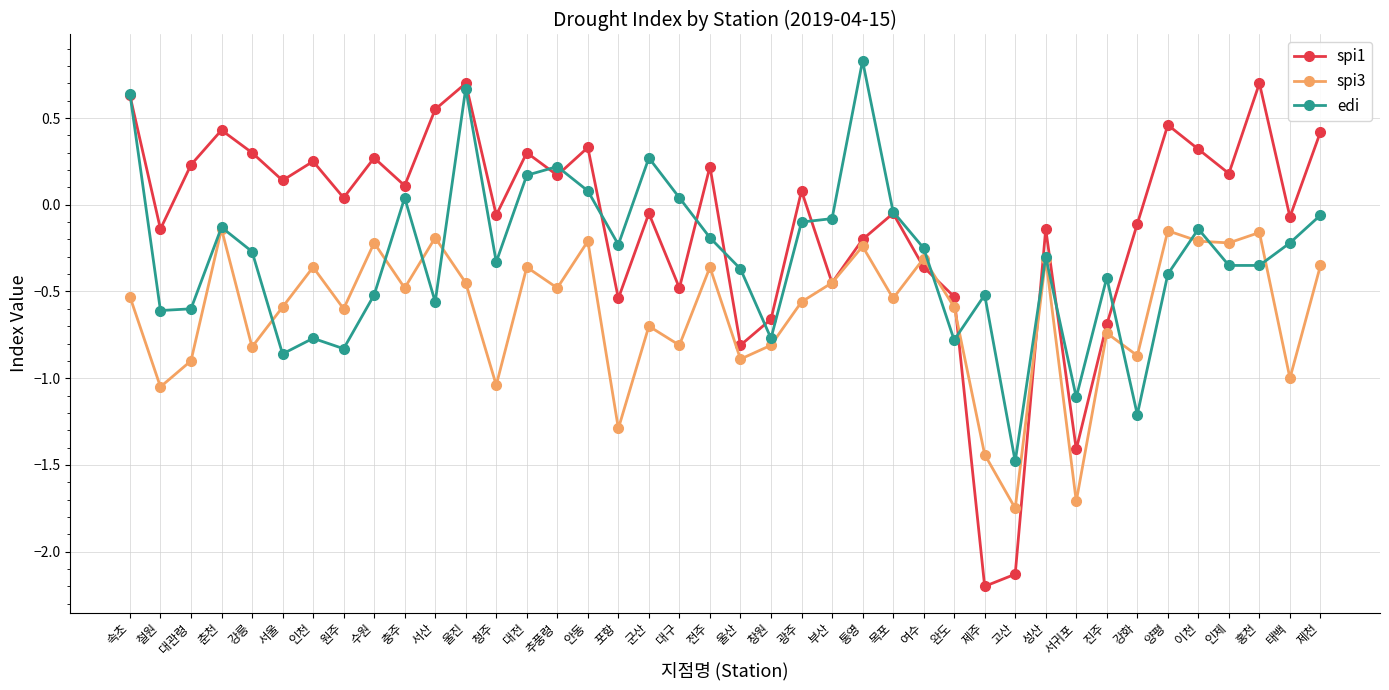

What is the sum of all edi values?

-11.9